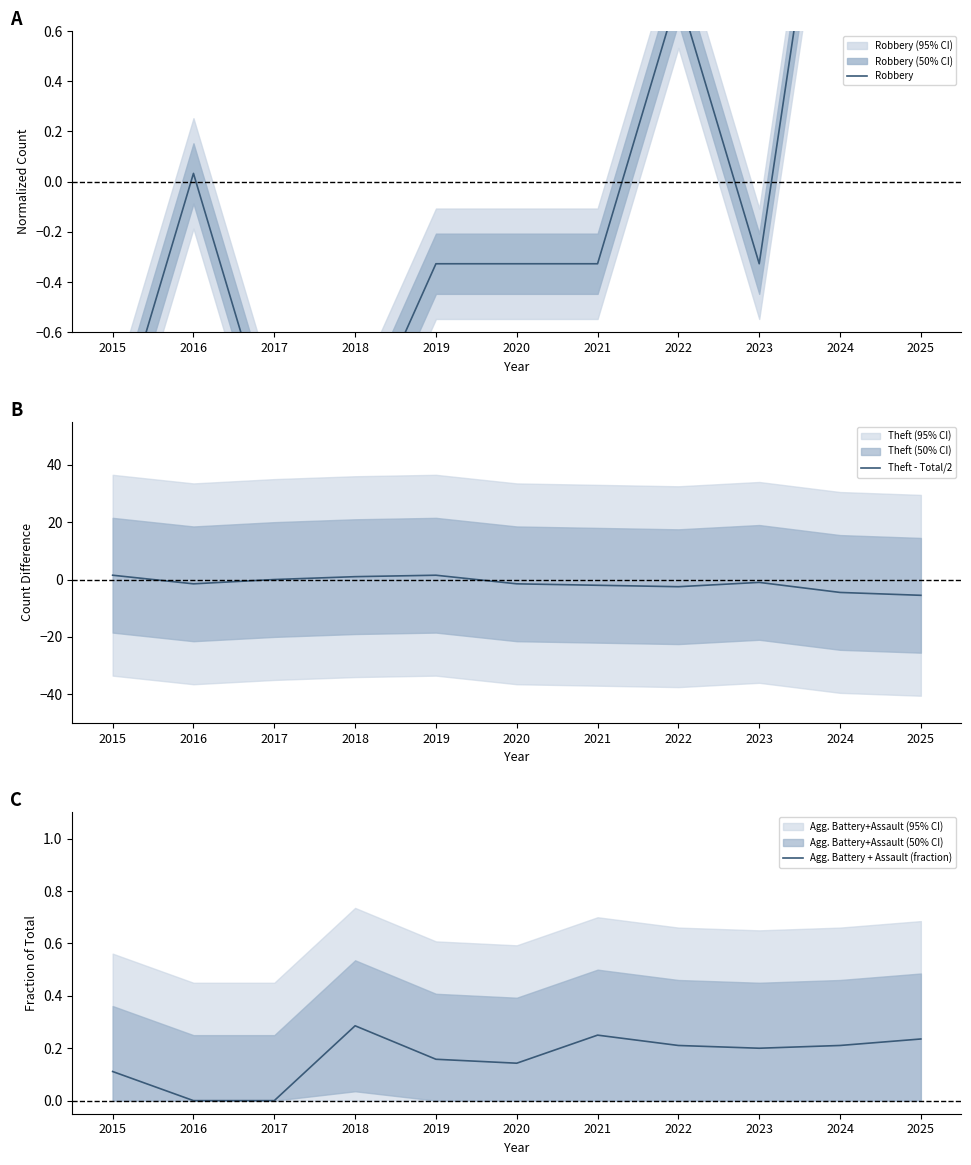

At which category does Theft - Total/2 reach its first local peak?

2019